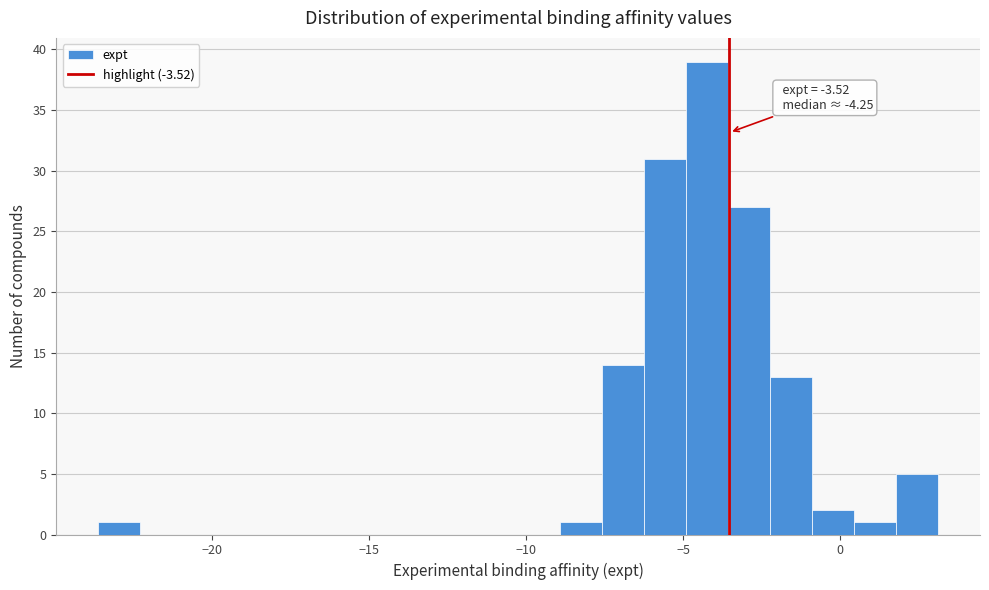

Read against the x-axis, roughly where is the centre of the tallest bar?

-4.0